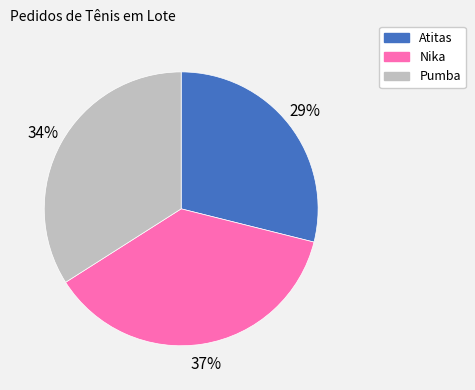

Which has a higher value, Nika or Pumba?

Nika